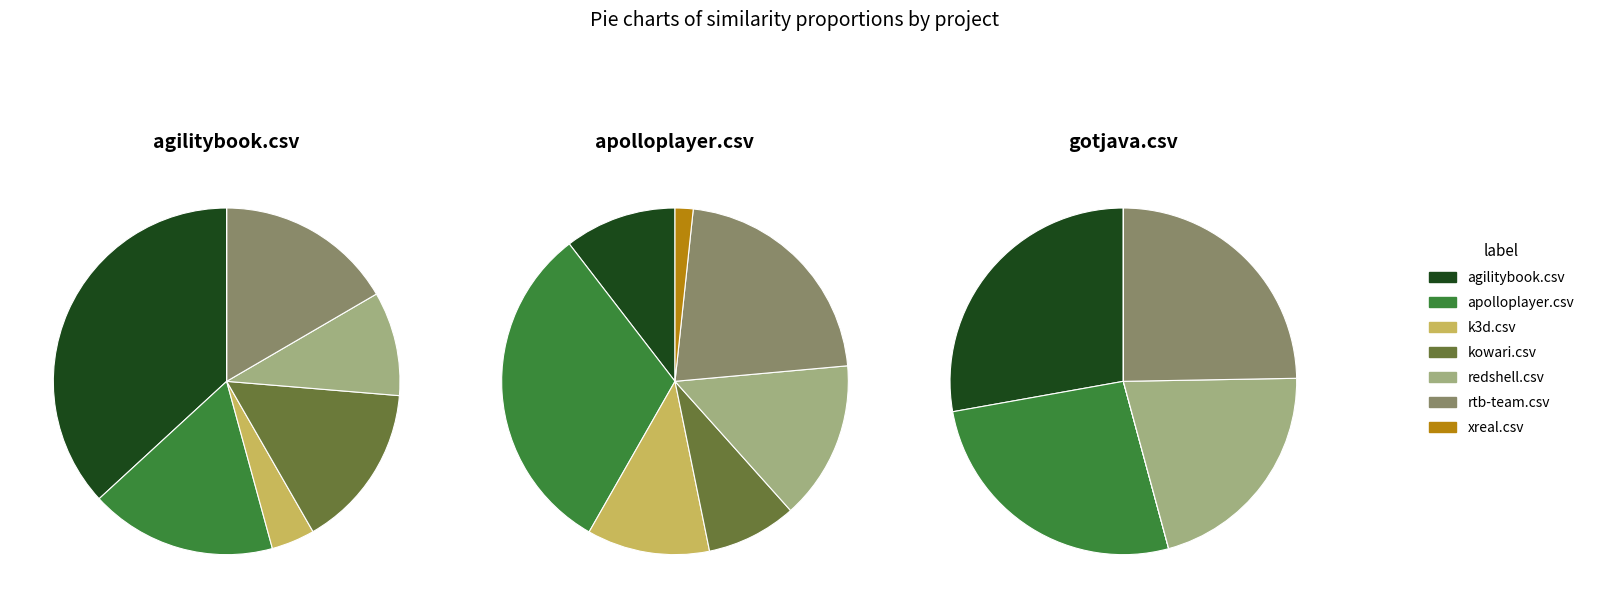

To the nearest percent, what is the average slice percentage?

14%